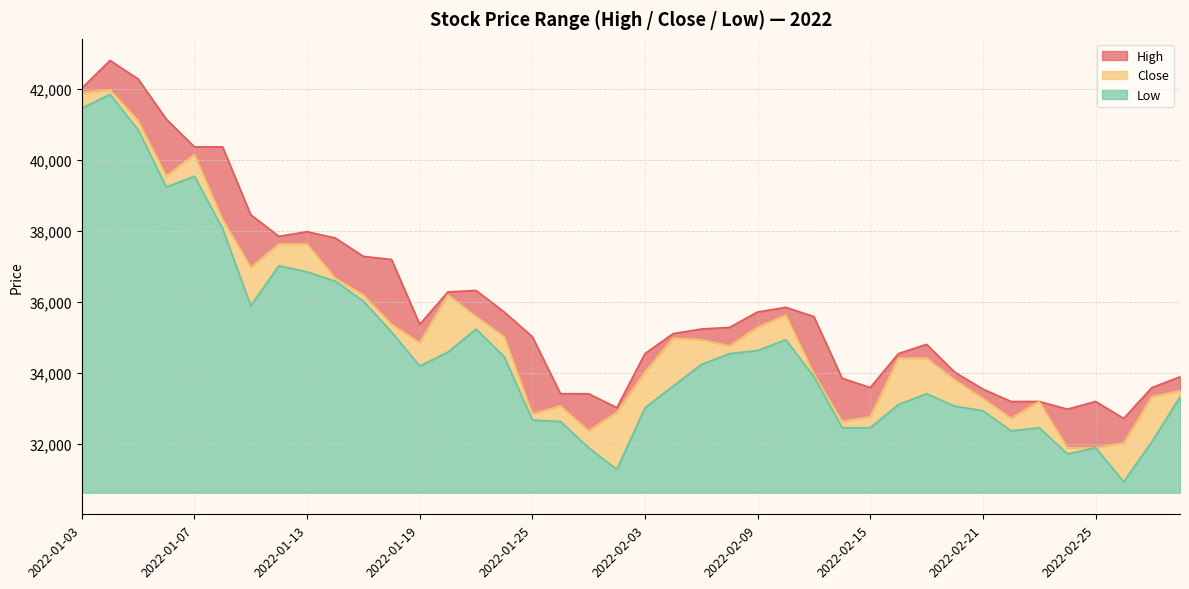

What is the difference between the maximum and second lowest values in the Low series?

10562